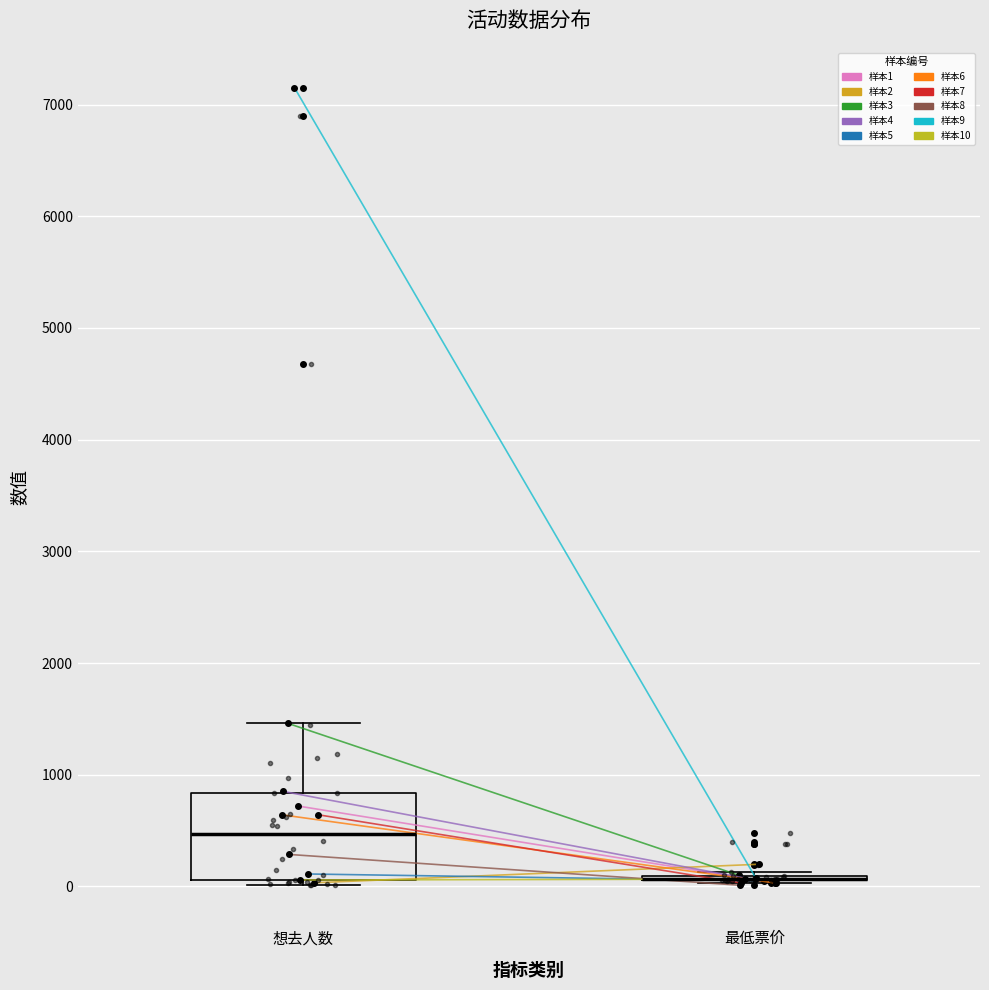

Reading left to right, read every box against the y-axis: the position of its median line, the range the box covers, and the ends of its whiskers. The values are not printed on the chart, so give them approximately, as read against the axis.

想去人数: median 500, box 100 to 800, whiskers 0 to 1500
最低票价: box collapsed to a line at 100, whiskers 0 to 100